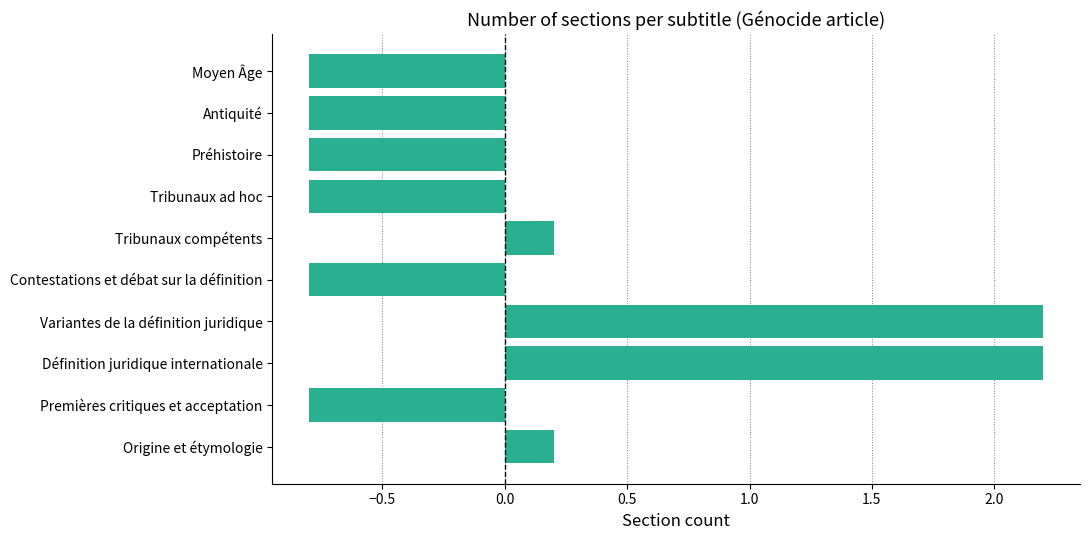

What is the difference between the maximum and minimum values?

3.0